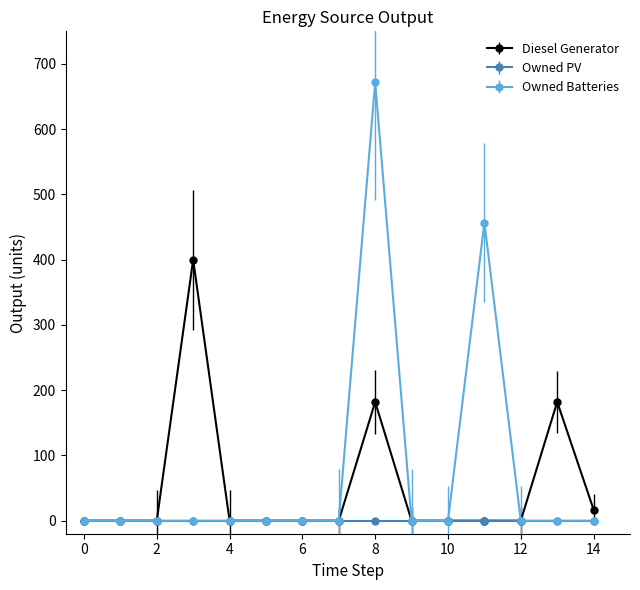

True or false: Owned Batteries has more than 1 points higher than both neighbors.

True